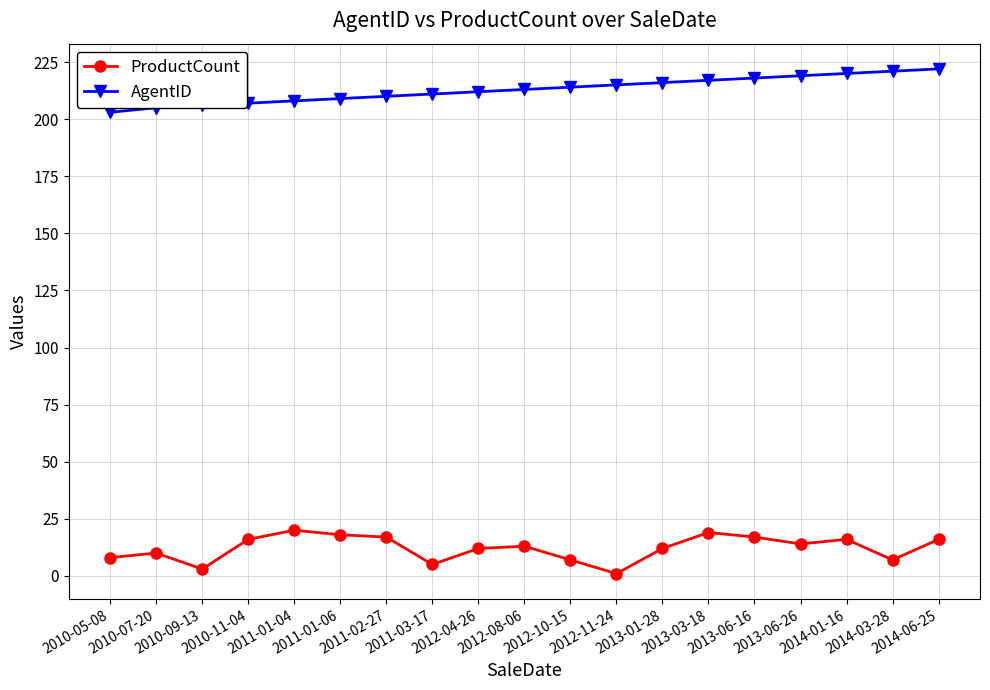

Which series has the largest total across all categories?

AgentID